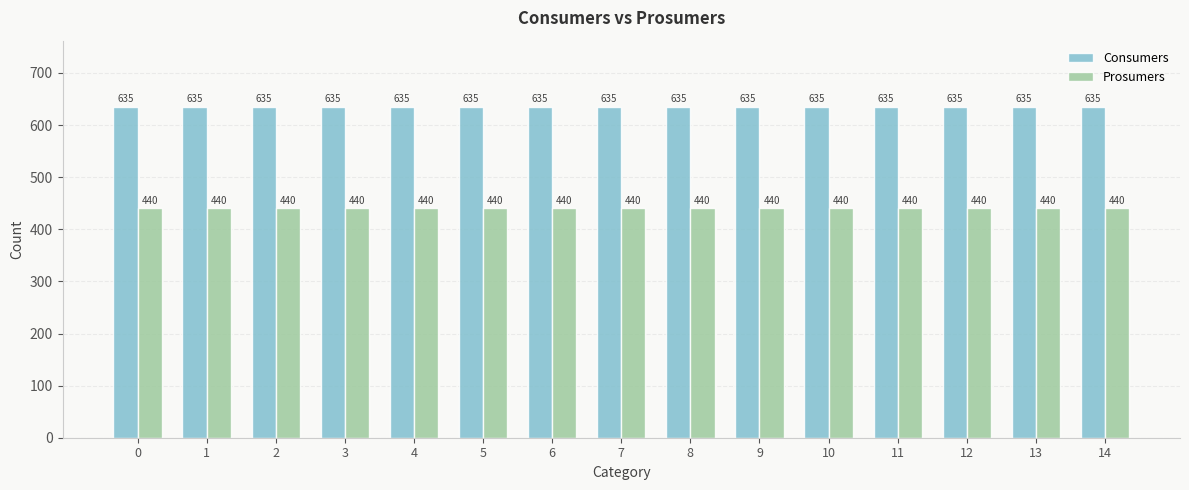

Rank the series at 11 from lowest to highest value.

Prosumers, Consumers